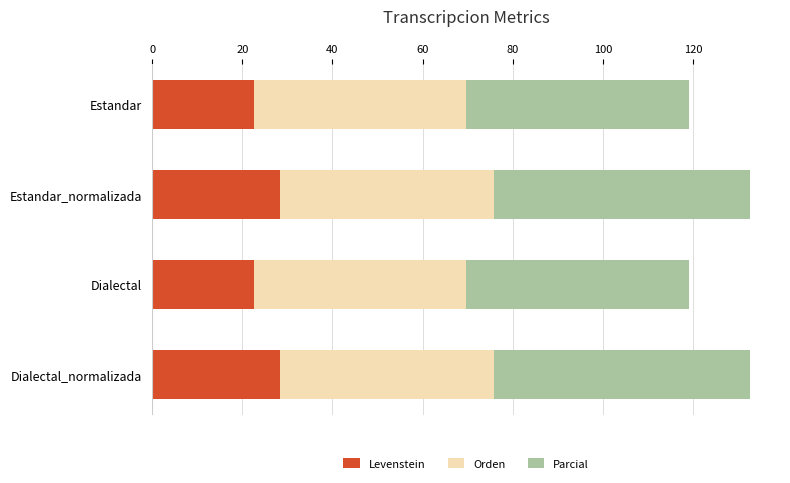

What is the total value across all series at Dialectal_normalizada?

132.7